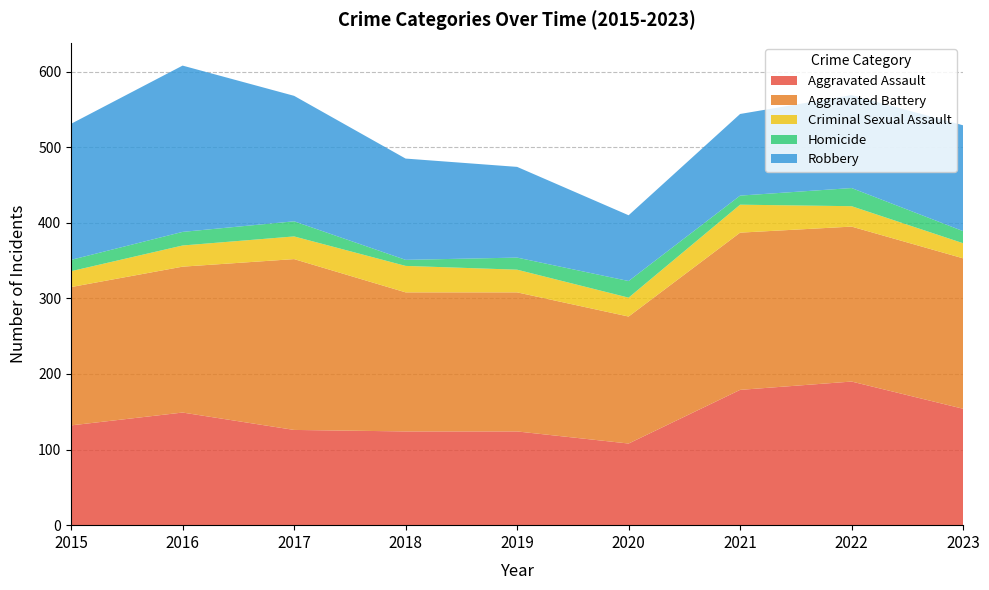

Reading left to right, transcribe all the data shown in this chart.

Aggravated Assault: 132	149	126	124	124	108	179	190	154
Aggravated Battery: 183	193	226	184	184	168	208	205	199
Criminal Sexual Assault: 21	28	30	35	30	25	37	27	20
Homicide: 15	18	20	8	16	22	12	24	16
Robbery: 180	220	166	134	120	87	108	123	140